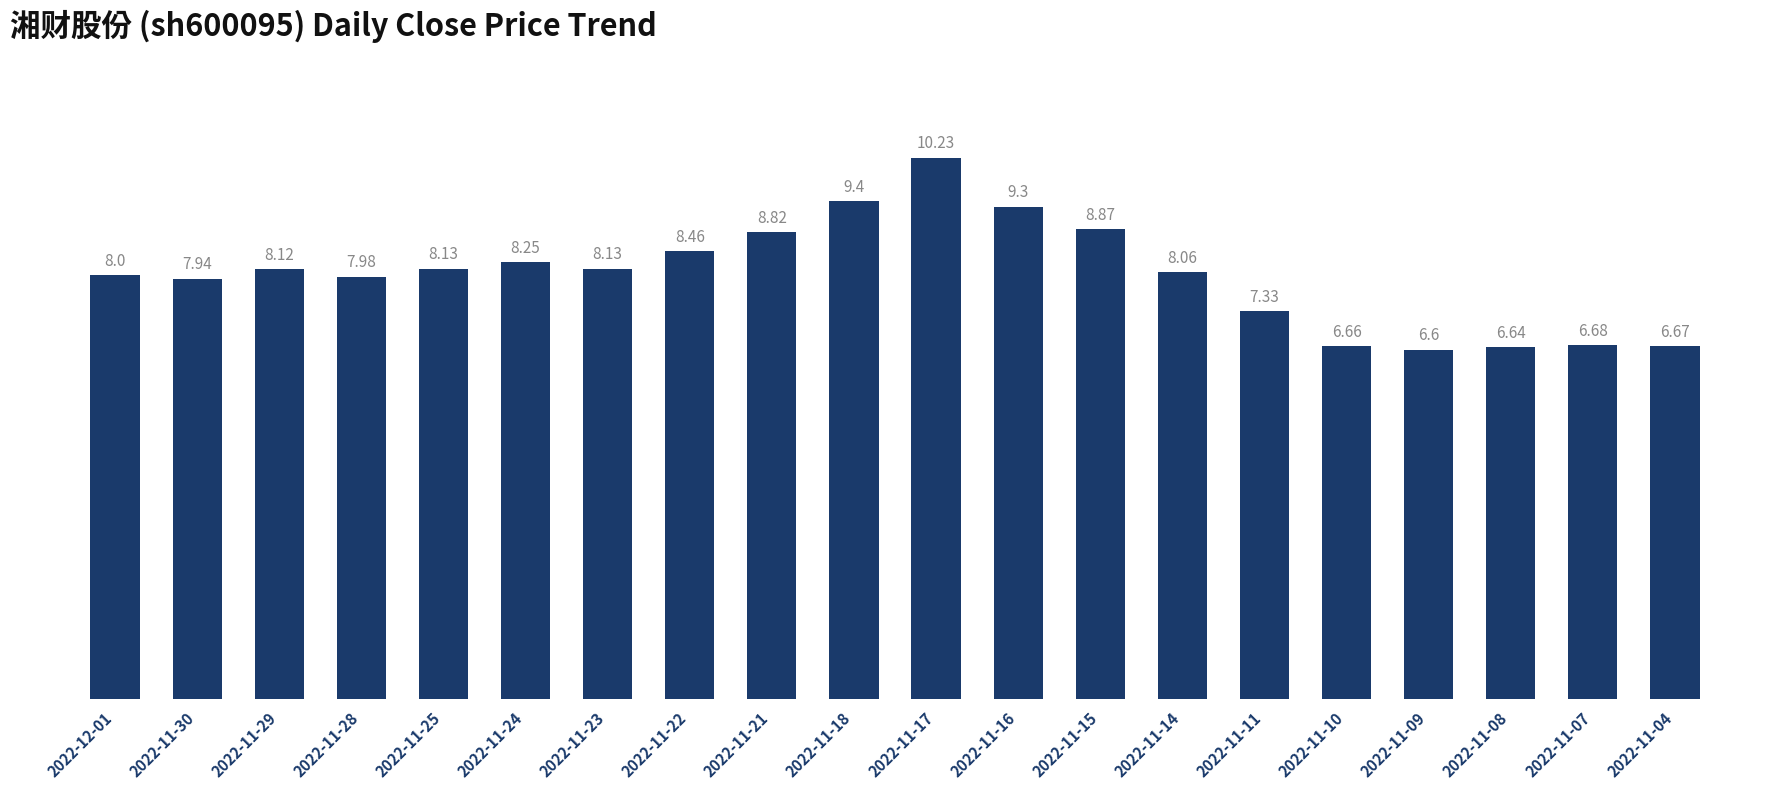

How many series are shown in this chart?

1